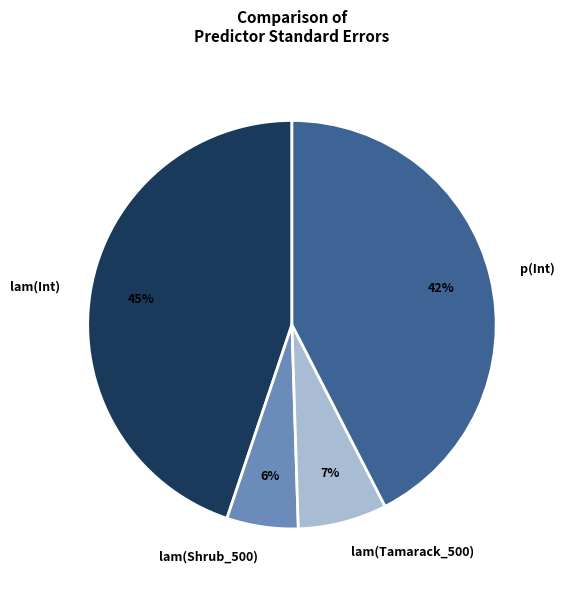

Is the sum of lam(Shrub_500) and lam(Tamarack_500) greater than half?

No